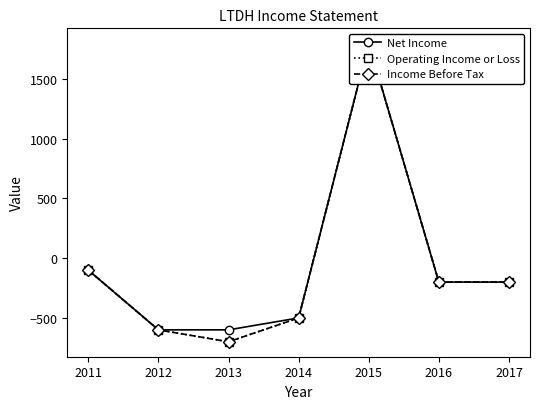

Which has a higher value, 2012 or 2016?

2016